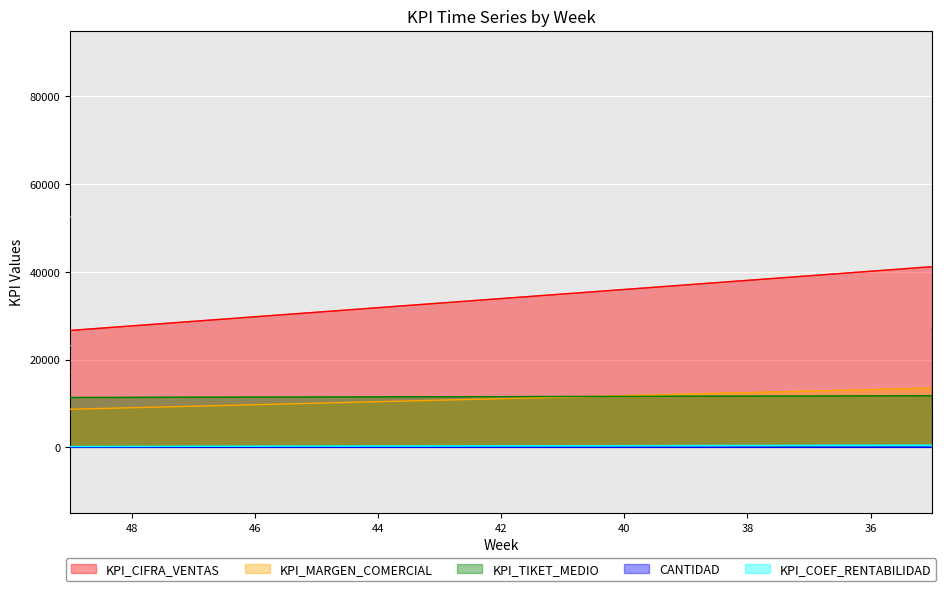

How many lines are shown in the chart?

5